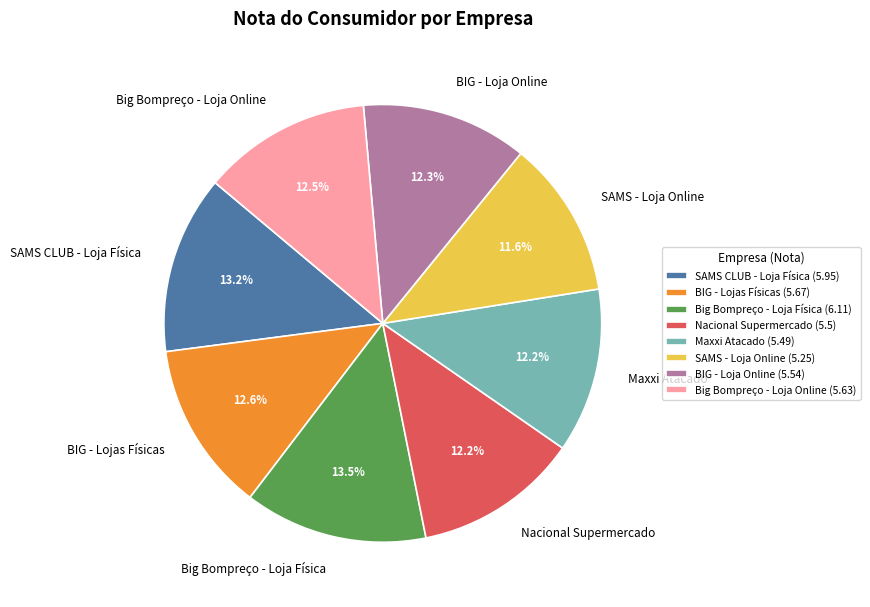

True or false: SAMS CLUB - Loja Física accounts for 13% of the total.

True